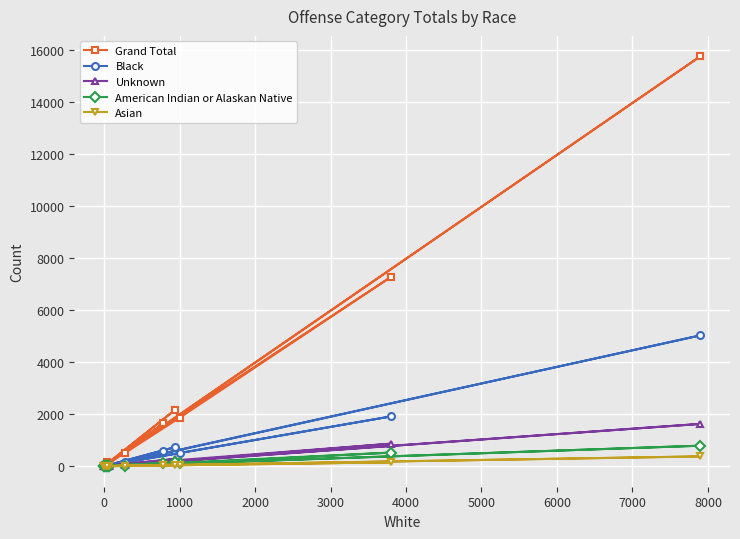

The Black series shows 51 at 12. True or false?

False